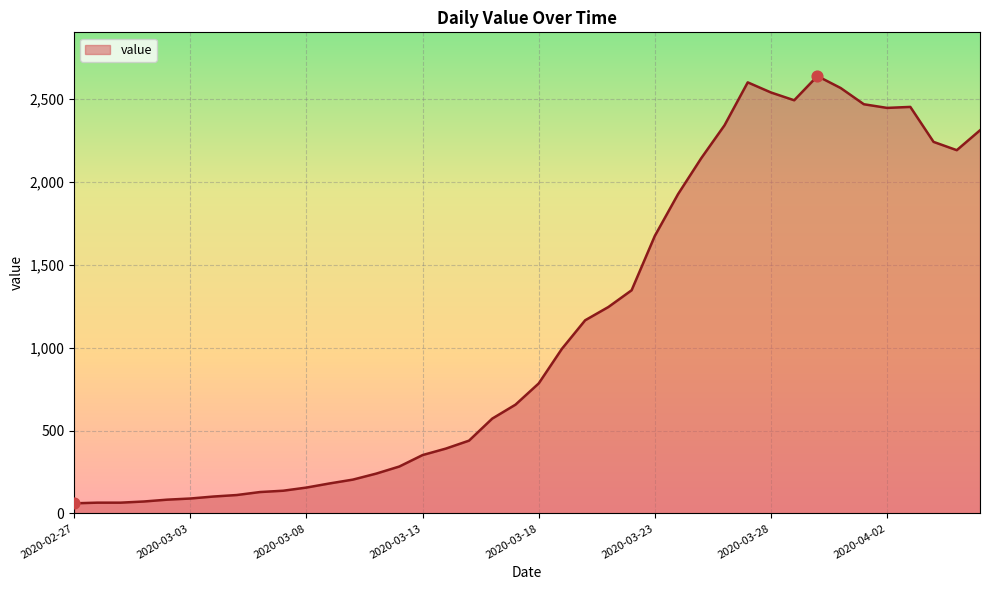

What is the smallest value displayed?

61